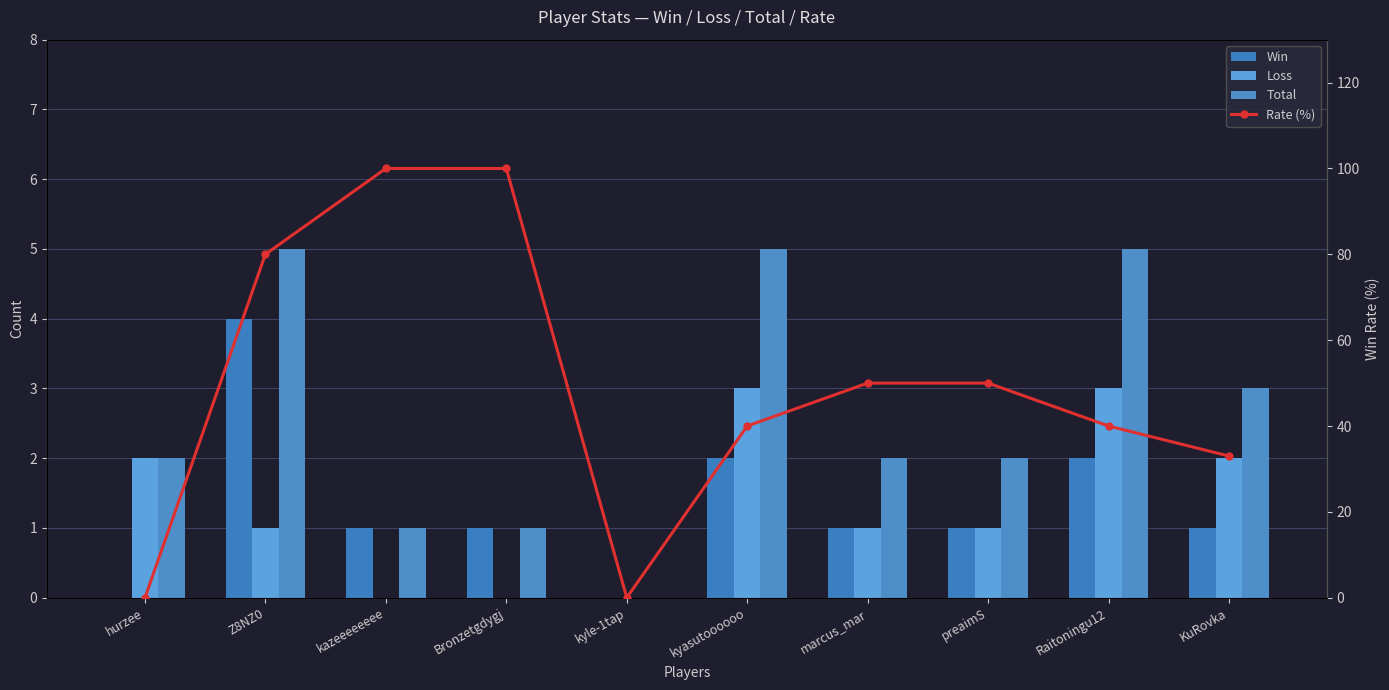

What is the difference between the second highest and minimum values in the Loss series?

3